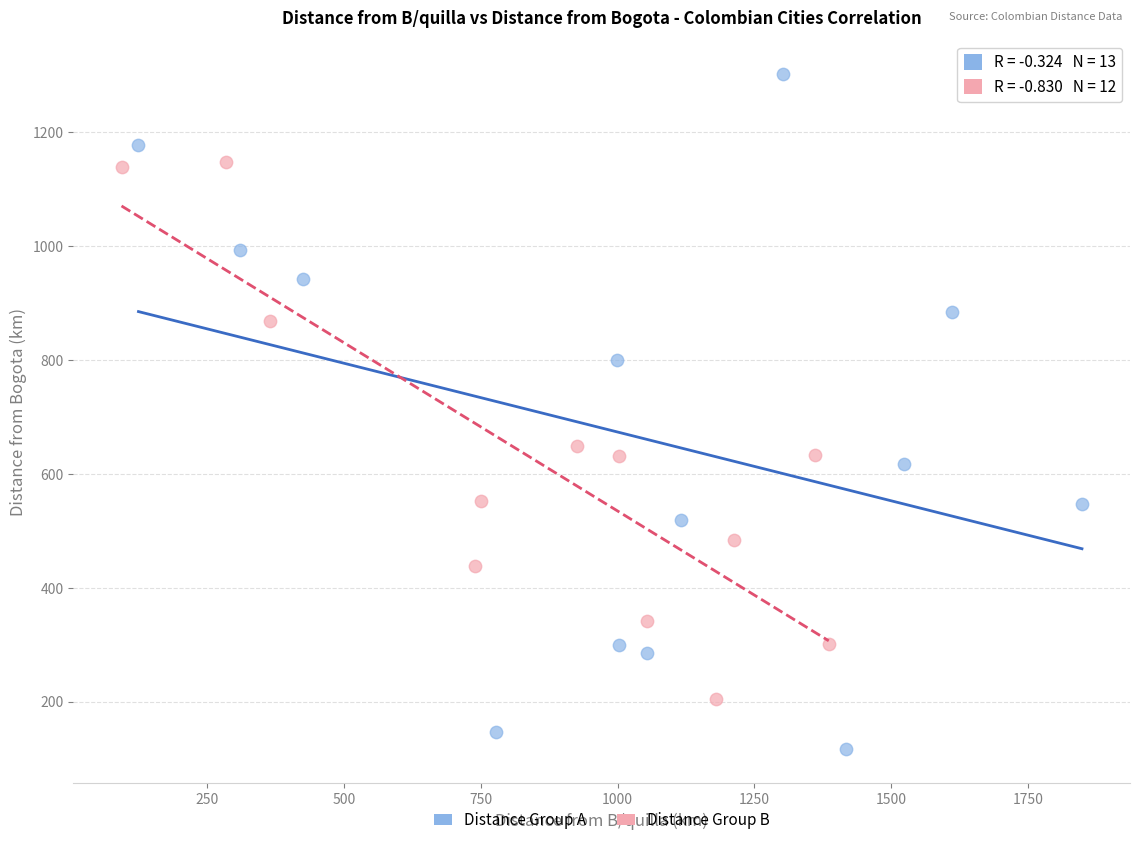

Which series contains the highest Y value?

Distance Group A